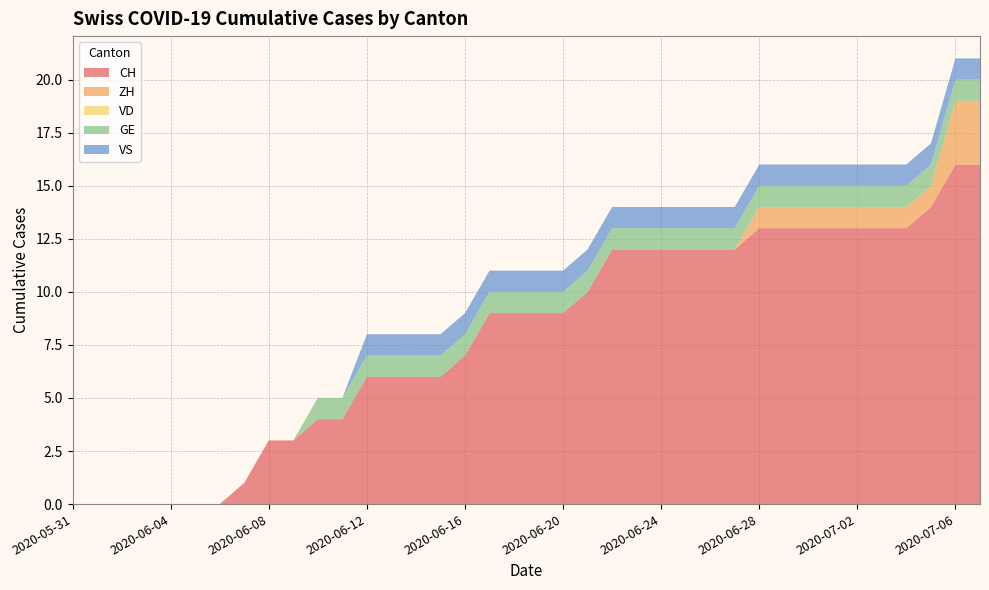

Reading left to right, extract all data points from this chart.

CH: 2020-05-31=0	2020-06-01=0	2020-06-02=0	2020-06-03=0	2020-06-04=0	2020-06-05=0	2020-06-06=0	2020-06-07=1	2020-06-08=3	2020-06-09=3	2020-06-10=4	2020-06-11=4	2020-06-12=6	2020-06-13=6	2020-06-14=6	2020-06-15=6	2020-06-16=7	2020-06-17=9	2020-06-18=9	2020-06-19=9	2020-06-20=9	2020-06-21=10	2020-06-22=12	2020-06-23=12	2020-06-24=12	2020-06-25=12	2020-06-26=12	2020-06-27=12	2020-06-28=13	2020-06-29=13	2020-06-30=13	2020-07-01=13	2020-07-02=13	2020-07-03=13	2020-07-04=13	2020-07-05=14	2020-07-06=16	2020-07-07=16
ZH: 2020-05-31=0	2020-06-01=0	2020-06-02=0	2020-06-03=0	2020-06-04=0	2020-06-05=0	2020-06-06=0	2020-06-07=0	2020-06-08=0	2020-06-09=0	2020-06-10=0	2020-06-11=0	2020-06-12=0	2020-06-13=0	2020-06-14=0	2020-06-15=0	2020-06-16=0	2020-06-17=0	2020-06-18=0	2020-06-19=0	2020-06-20=0	2020-06-21=0	2020-06-22=0	2020-06-23=0	2020-06-24=0	2020-06-25=0	2020-06-26=0	2020-06-27=0	2020-06-28=1	2020-06-29=1	2020-06-30=1	2020-07-01=1	2020-07-02=1	2020-07-03=1	2020-07-04=1	2020-07-05=1	2020-07-06=3	2020-07-07=3
VD: 2020-05-31=0	2020-06-01=0	2020-06-02=0	2020-06-03=0	2020-06-04=0	2020-06-05=0	2020-06-06=0	2020-06-07=0	2020-06-08=0	2020-06-09=0	2020-06-10=0	2020-06-11=0	2020-06-12=0	2020-06-13=0	2020-06-14=0	2020-06-15=0	2020-06-16=0	2020-06-17=0	2020-06-18=0	2020-06-19=0	2020-06-20=0	2020-06-21=0	2020-06-22=0	2020-06-23=0	2020-06-24=0	2020-06-25=0	2020-06-26=0	2020-06-27=0	2020-06-28=0	2020-06-29=0	2020-06-30=0	2020-07-01=0	2020-07-02=0	2020-07-03=0	2020-07-04=0	2020-07-05=0	2020-07-06=0	2020-07-07=0
GE: 2020-05-31=0	2020-06-01=0	2020-06-02=0	2020-06-03=0	2020-06-04=0	2020-06-05=0	2020-06-06=0	2020-06-07=0	2020-06-08=0	2020-06-09=0	2020-06-10=1	2020-06-11=1	2020-06-12=1	2020-06-13=1	2020-06-14=1	2020-06-15=1	2020-06-16=1	2020-06-17=1	2020-06-18=1	2020-06-19=1	2020-06-20=1	2020-06-21=1	2020-06-22=1	2020-06-23=1	2020-06-24=1	2020-06-25=1	2020-06-26=1	2020-06-27=1	2020-06-28=1	2020-06-29=1	2020-06-30=1	2020-07-01=1	2020-07-02=1	2020-07-03=1	2020-07-04=1	2020-07-05=1	2020-07-06=1	2020-07-07=1
VS: 2020-05-31=0	2020-06-01=0	2020-06-02=0	2020-06-03=0	2020-06-04=0	2020-06-05=0	2020-06-06=0	2020-06-07=0	2020-06-08=0	2020-06-09=0	2020-06-10=0	2020-06-11=0	2020-06-12=1	2020-06-13=1	2020-06-14=1	2020-06-15=1	2020-06-16=1	2020-06-17=1	2020-06-18=1	2020-06-19=1	2020-06-20=1	2020-06-21=1	2020-06-22=1	2020-06-23=1	2020-06-24=1	2020-06-25=1	2020-06-26=1	2020-06-27=1	2020-06-28=1	2020-06-29=1	2020-06-30=1	2020-07-01=1	2020-07-02=1	2020-07-03=1	2020-07-04=1	2020-07-05=1	2020-07-06=1	2020-07-07=1